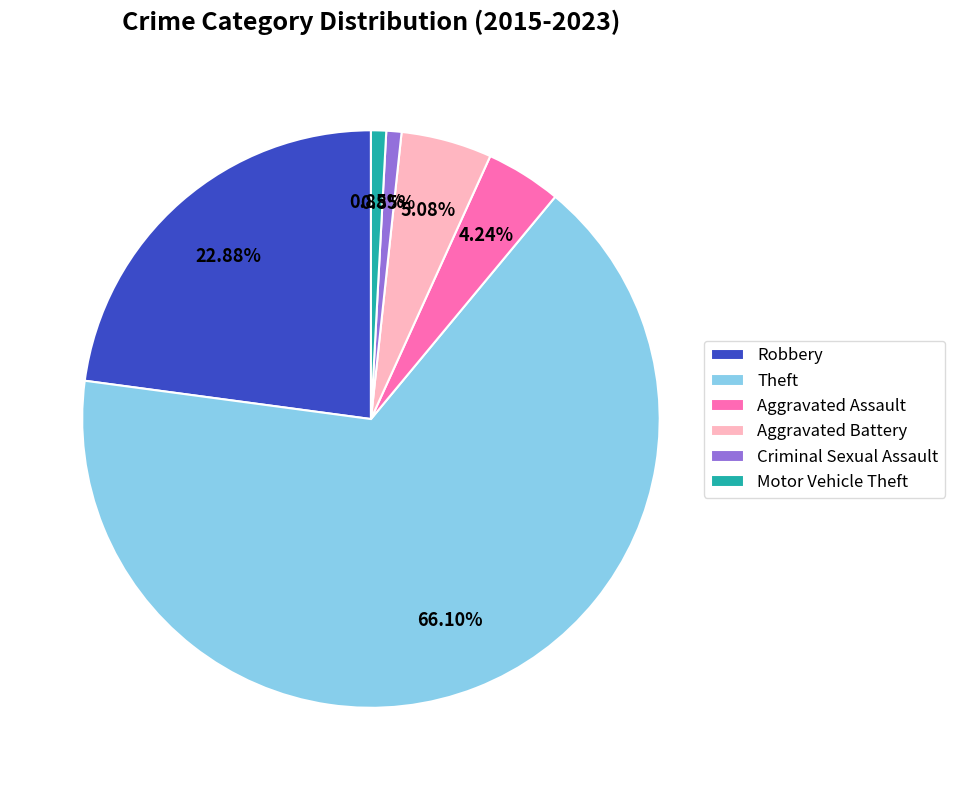

To the nearest percent, what portion does Theft represent?

66%